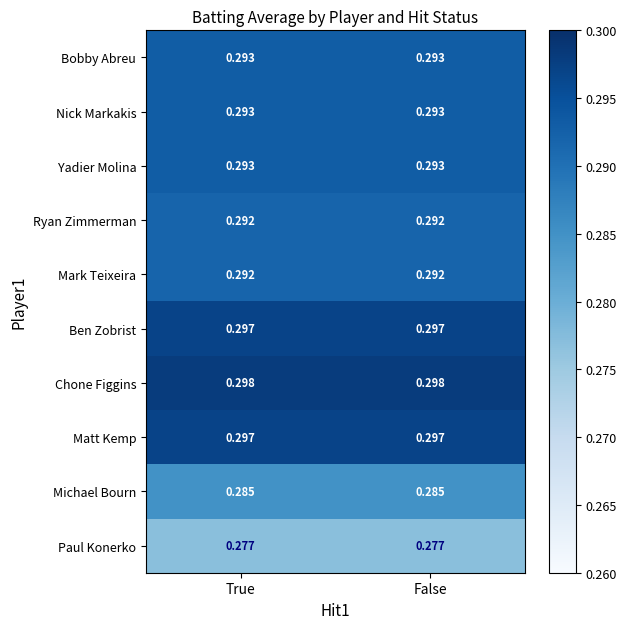

At how many categories does at least one series exceed 0?

2